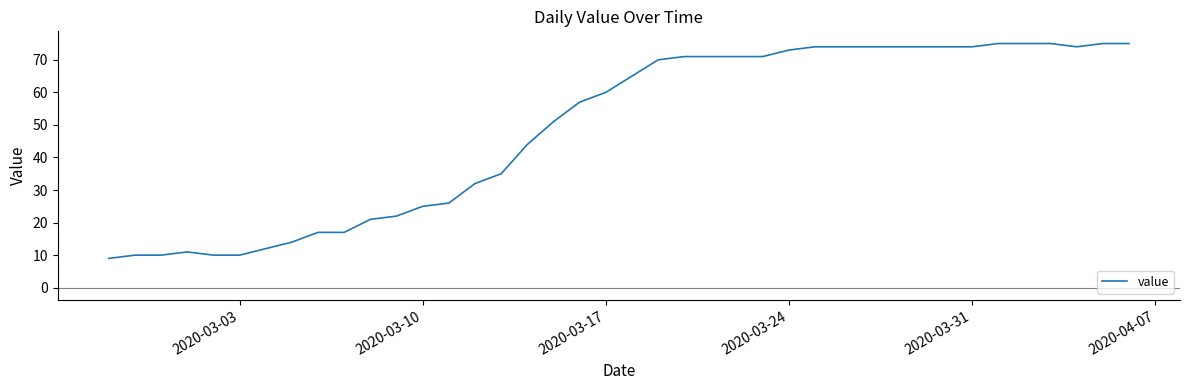

What is the greatest value displayed?

75